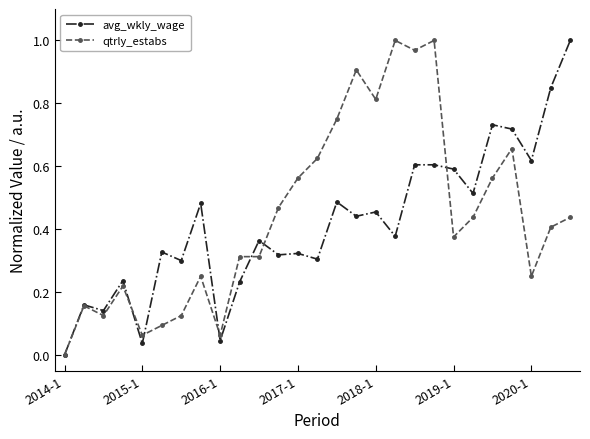

Which label corresponds to the smallest value in the chart?

2014-1